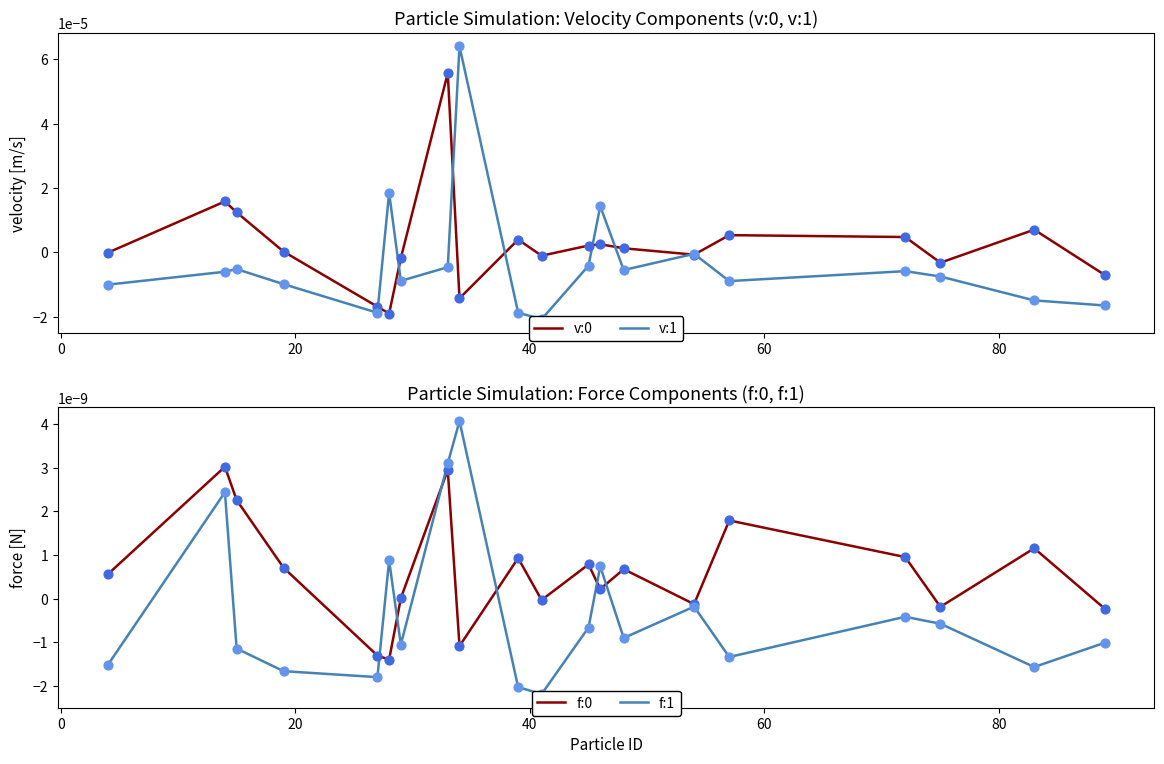

Which series contains the lowest Y value?

v:1